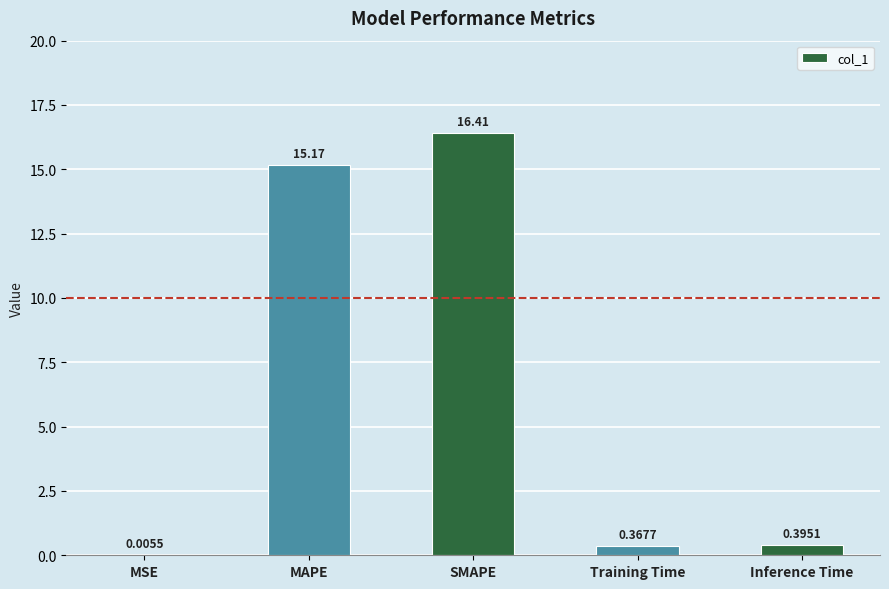

At which category does the chart reach its peak across all series?

SMAPE